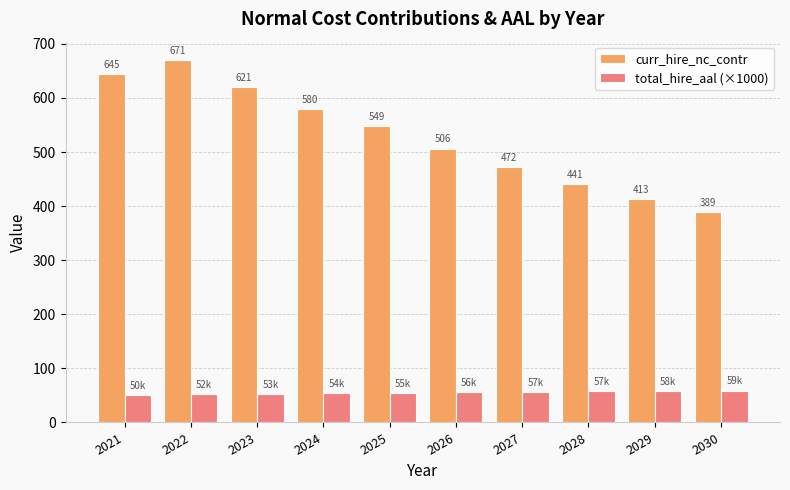

What are all the series names shown in the legend?

curr_hire_nc_contr, total_hire_aal (×1000)